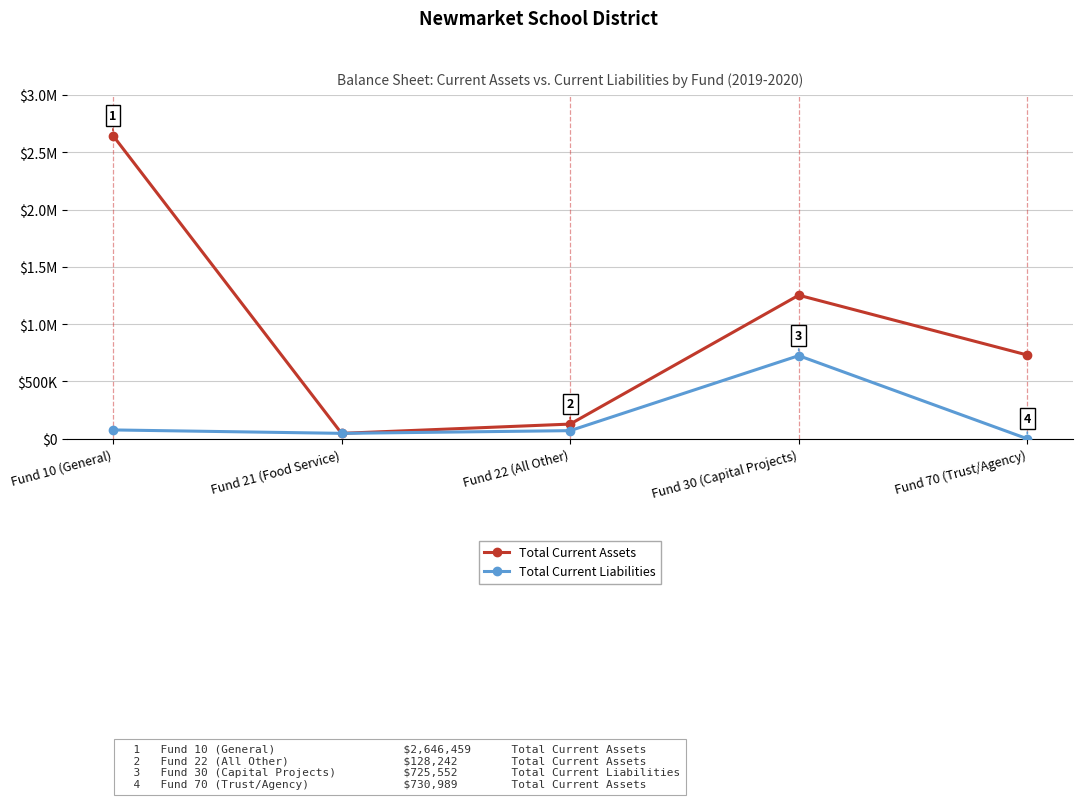

What are all the series names shown in the legend?

Total Current Assets, Total Current Liabilities